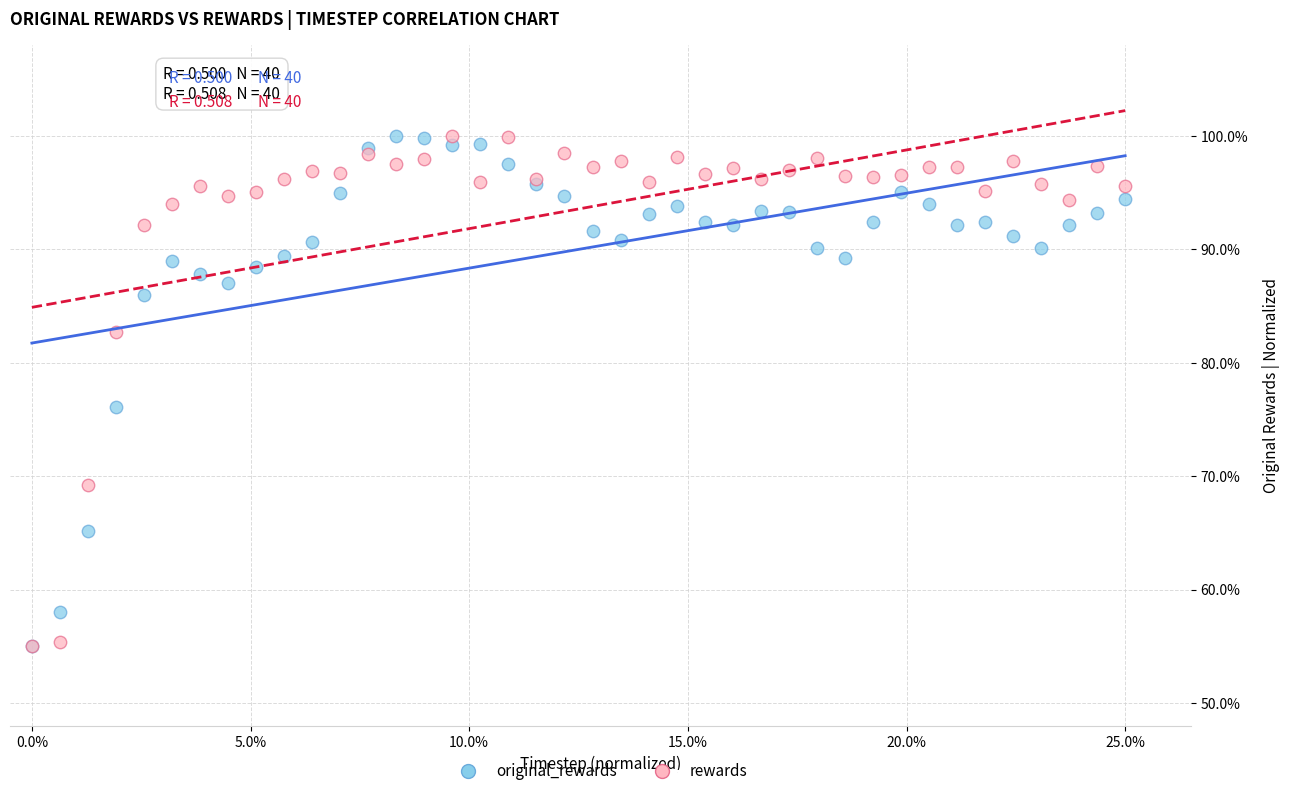

In the original_rewards series, what Y value is closest to 77?

76.1